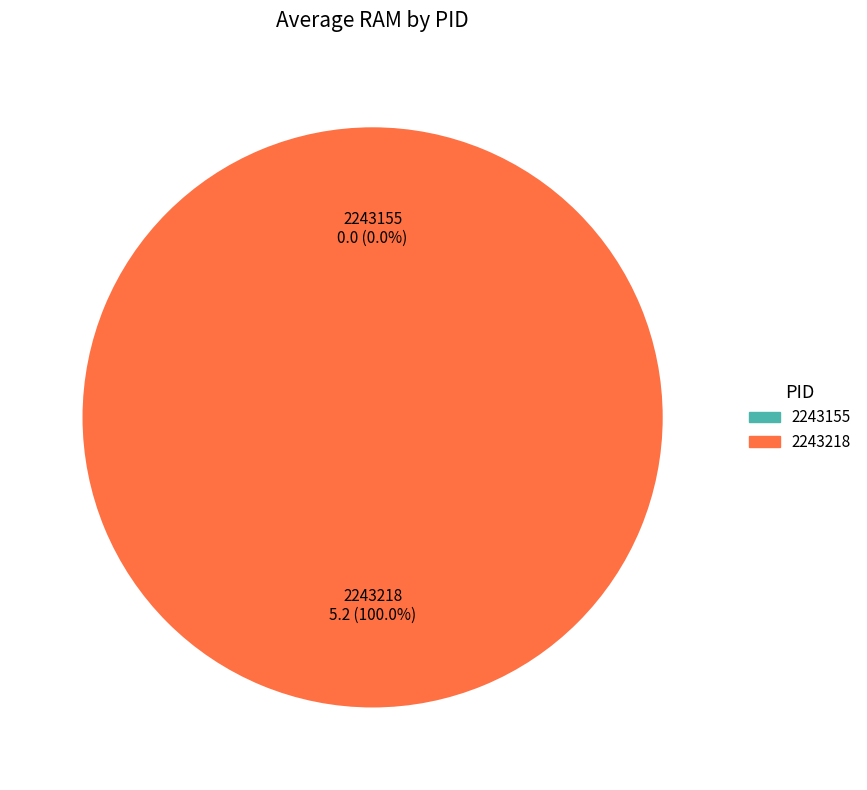

The 2243155 slice represents 0% of the pie. True or false?

True